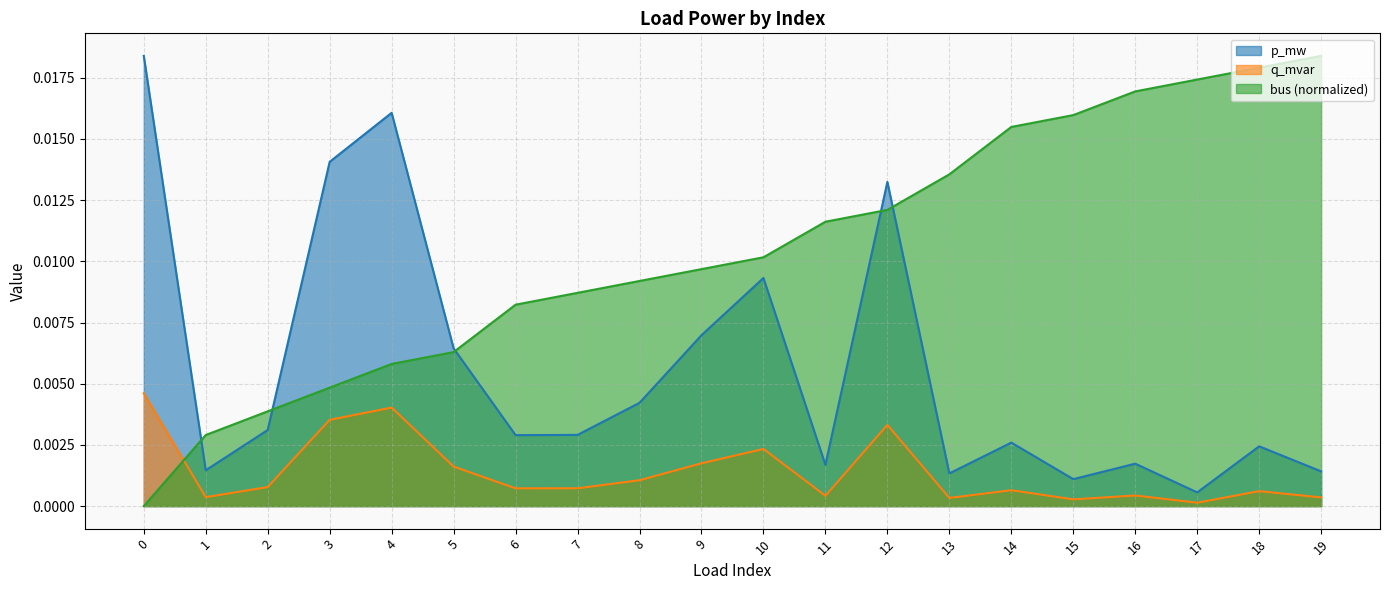

At which category is the sum across all series the highest?

12